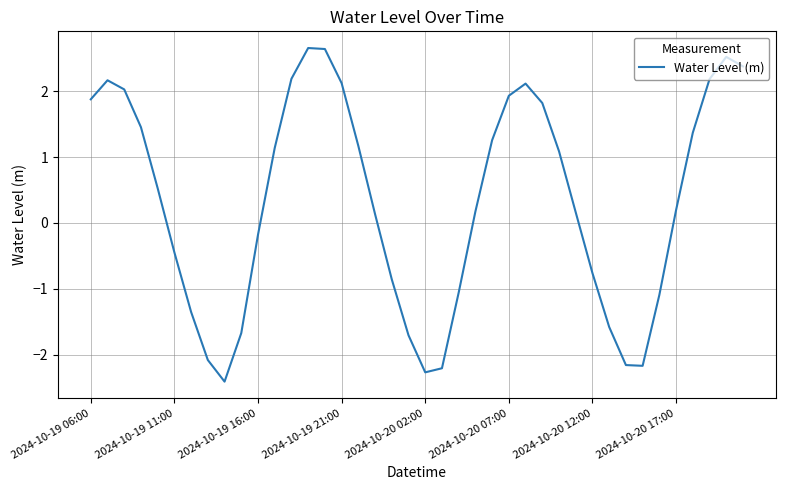

What is the smallest value displayed?

-2.4